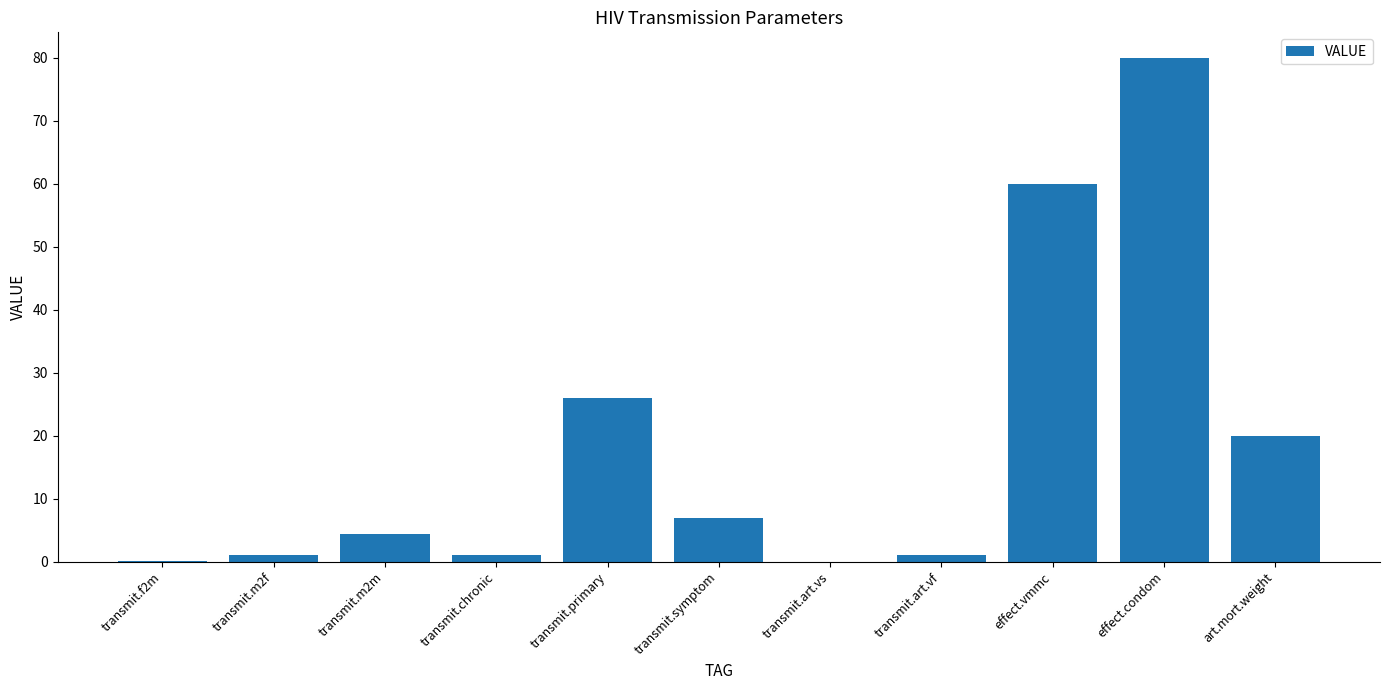

At which category does the chart reach its peak across all series?

effect.condom